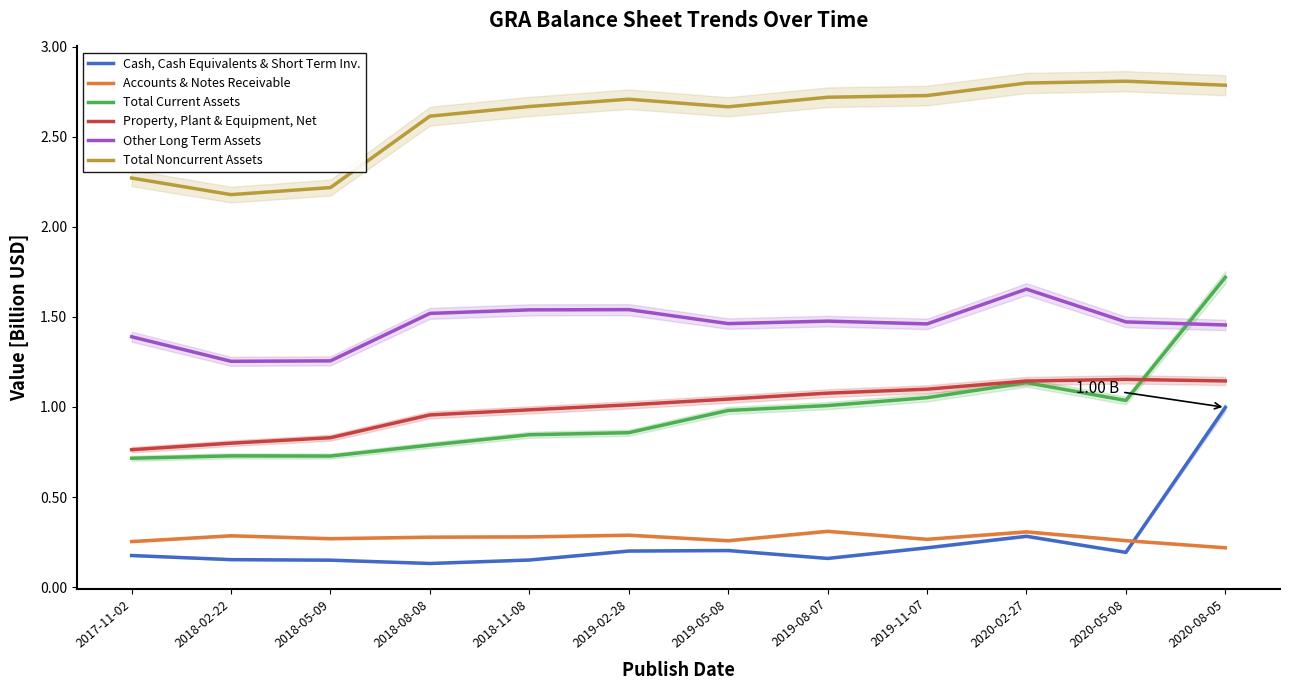

What is the lowest value of the Total Noncurrent Assets series?

2.2